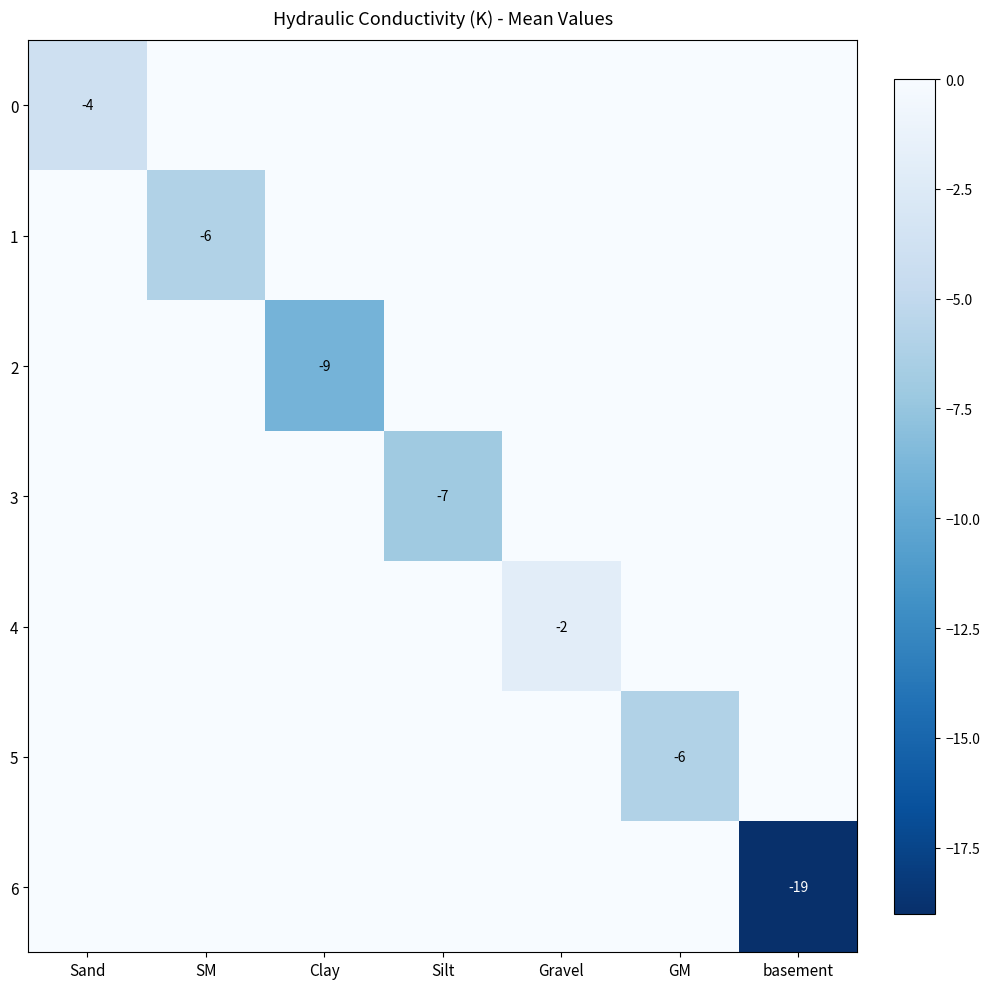

How many values in the 5 series are below 0?

1